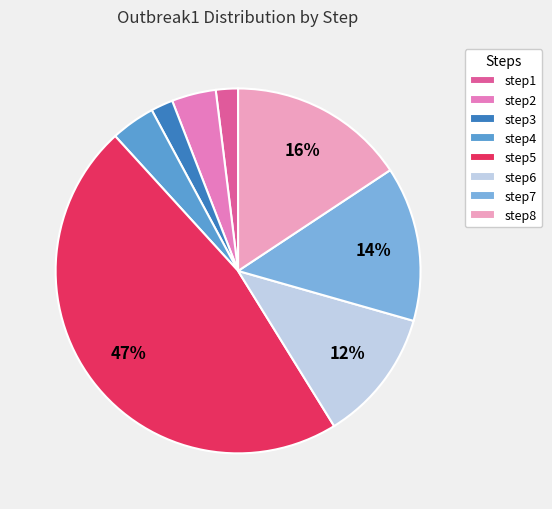

Which category has the smallest portion of the pie?

step1